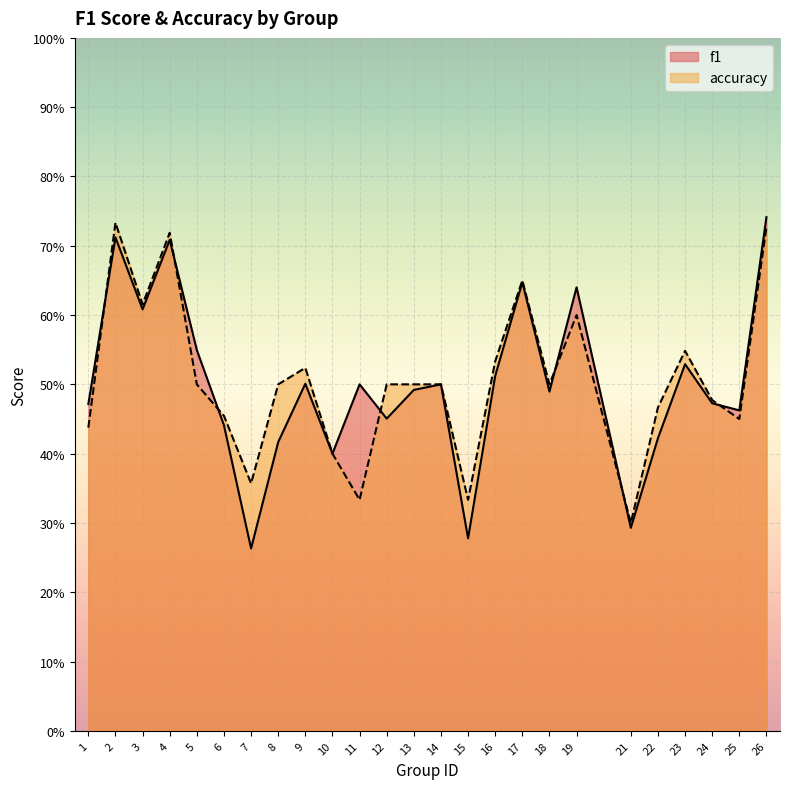

Is it true that f1 equals 0.2 at 21?

False